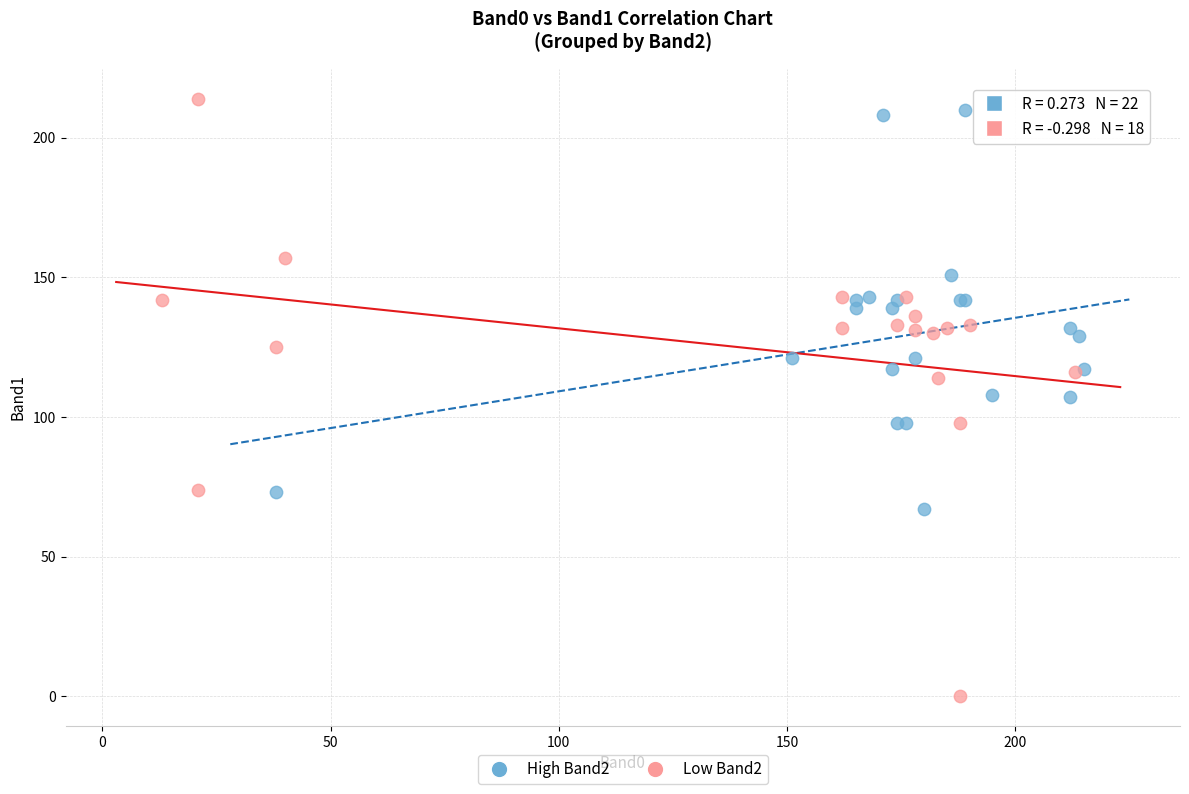

Which series has the widest spread of Y values?

Low Band2